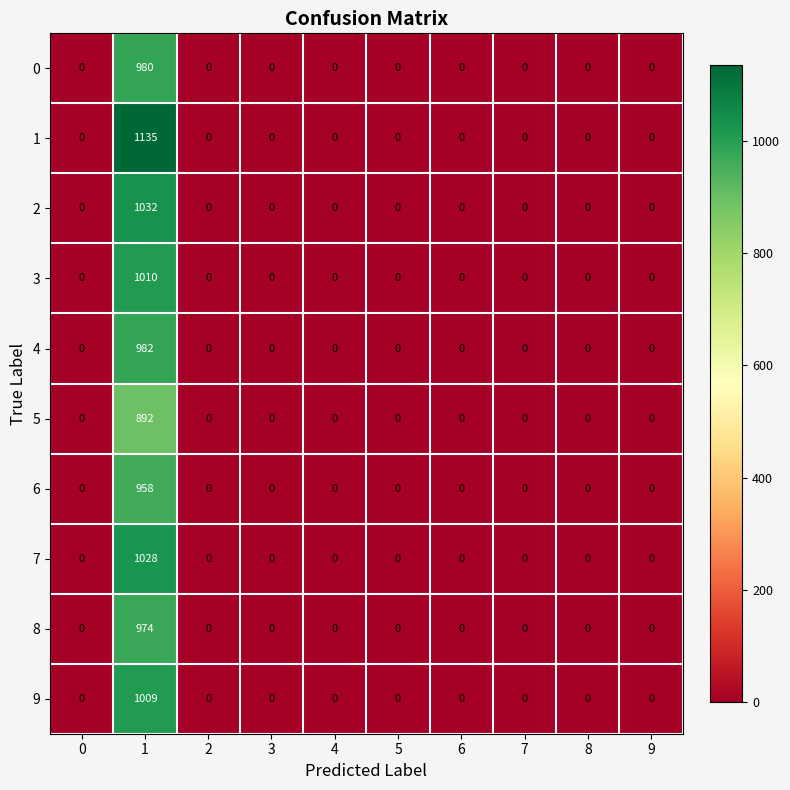

What is the average value of the 2 series?

103